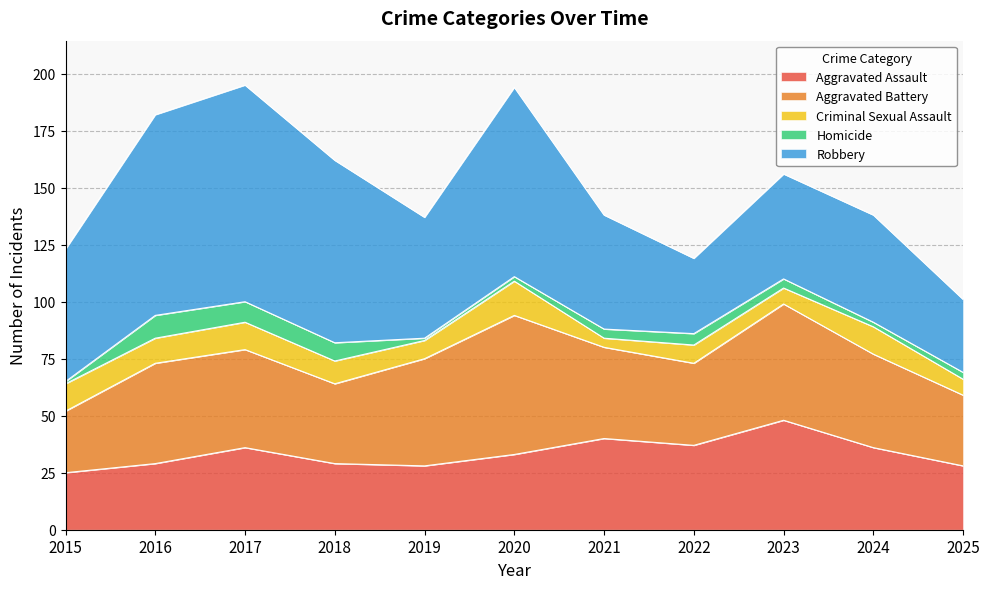

How many times do Aggravated Assault and Robbery cross each other?

2